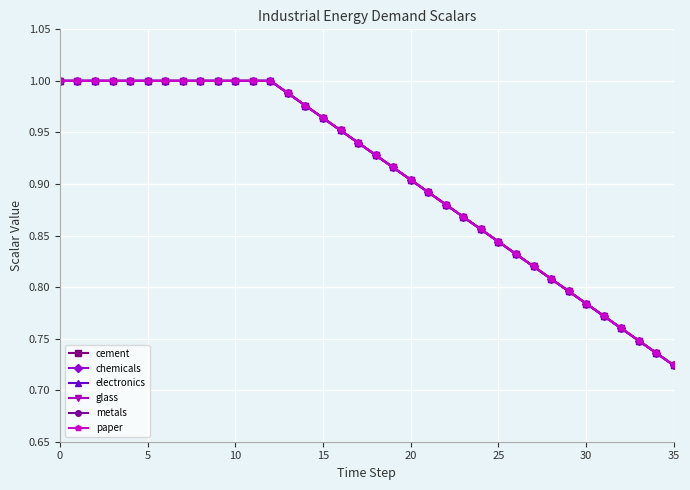

What is the label of the 4th point from the right?

32